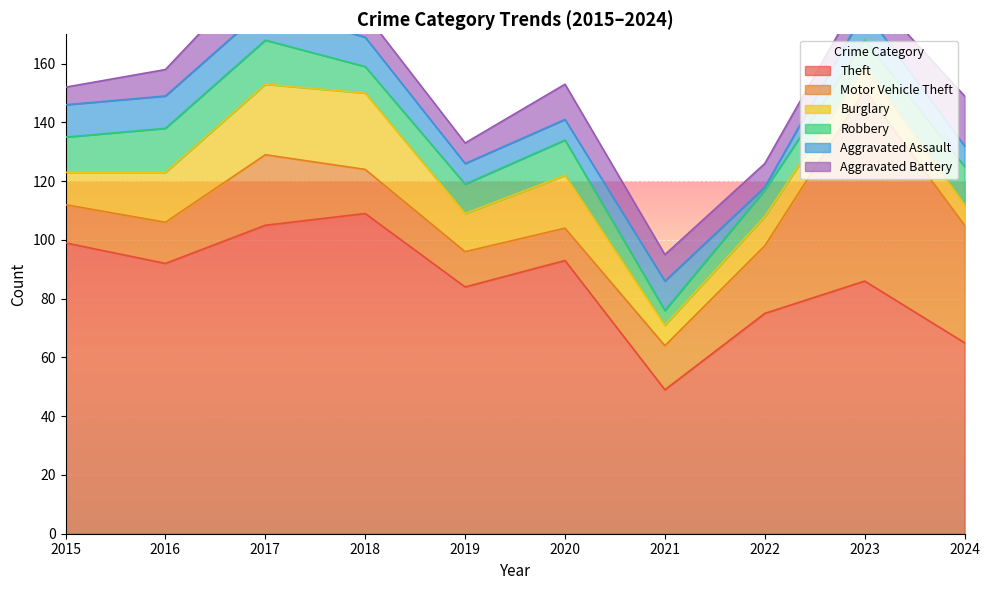

What is the approximate value of Burglary at 2023?

8